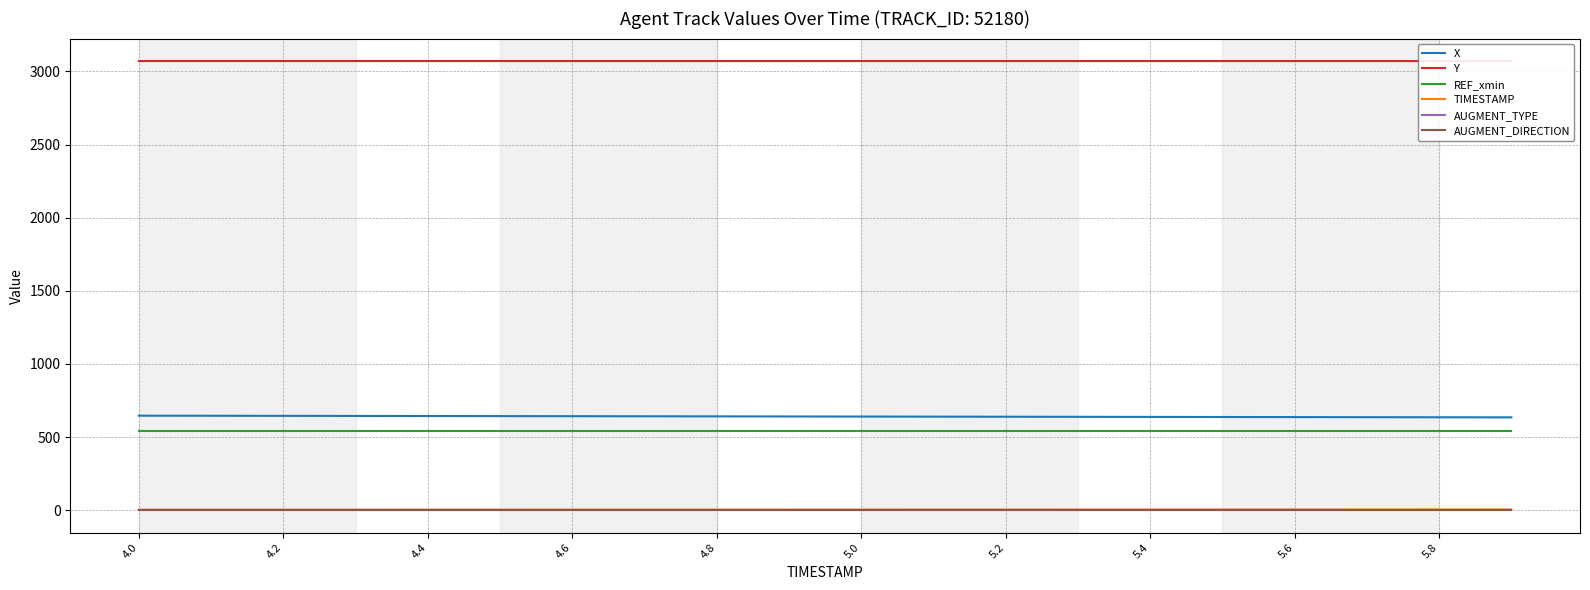

What is the value of the AUGMENT_DIRECTION point at the 9th from the left?

1.0